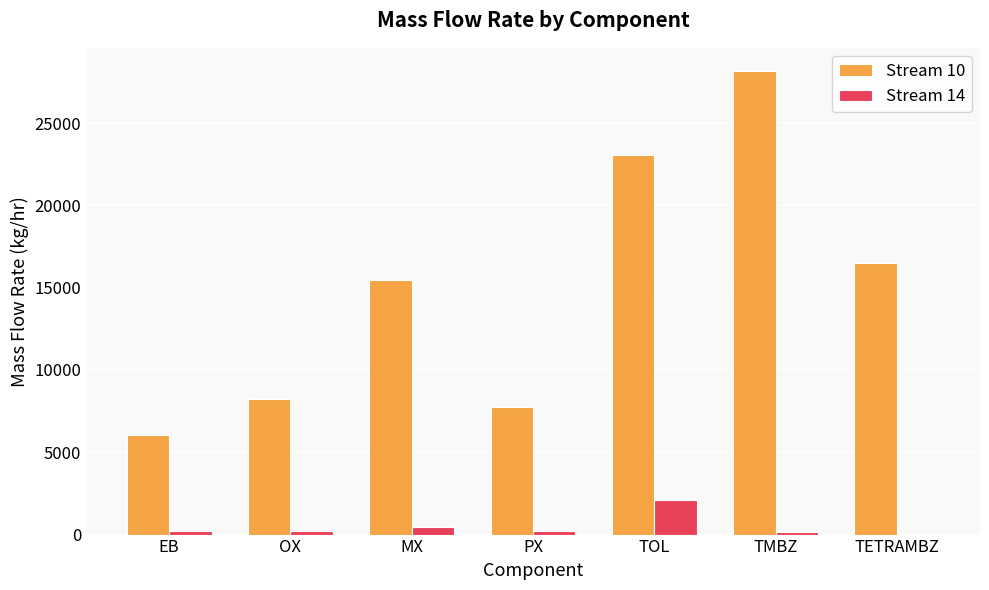

True or false: Stream 10 has a value of 16502.4 at TETRAMBZ.

True